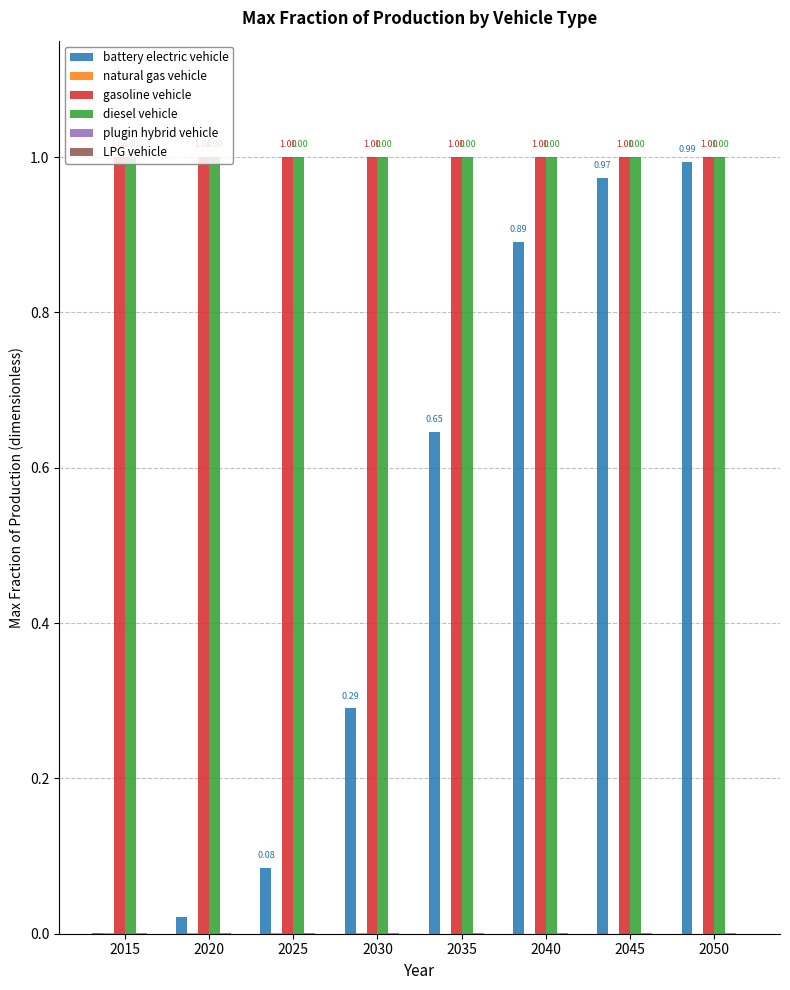

Between 2030 and 2035, which series saw the biggest shift?

battery electric vehicle